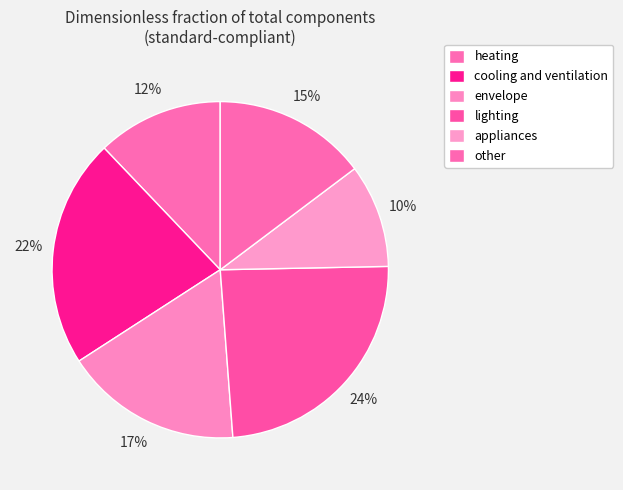

What is the total percentage of appliances and cooling and ventilation?

32.0%